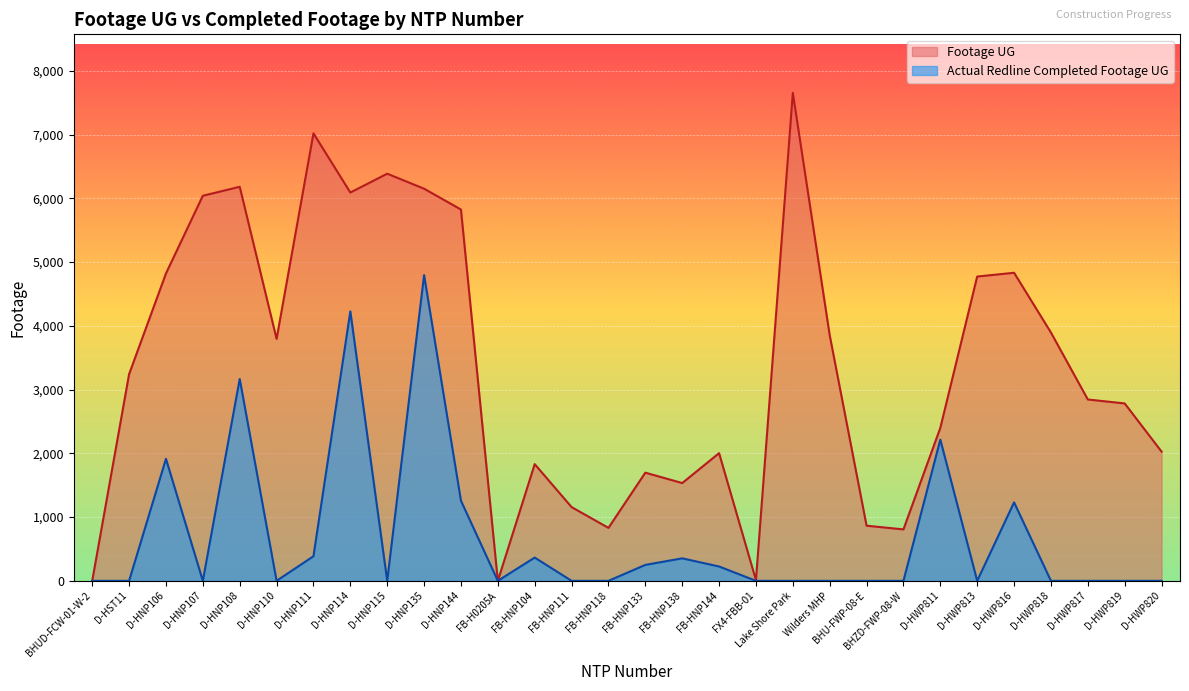

Which category has the highest value across all series?

Lake Shore Park